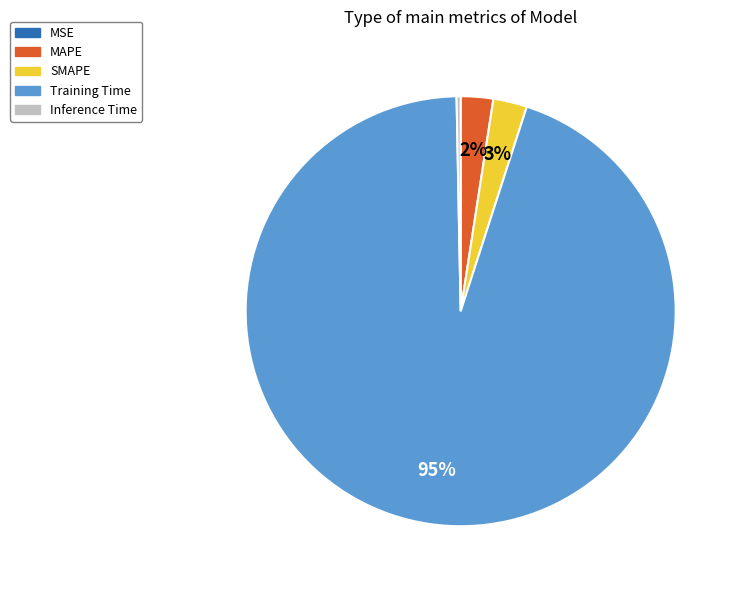

What is the majority slice?

Training Time